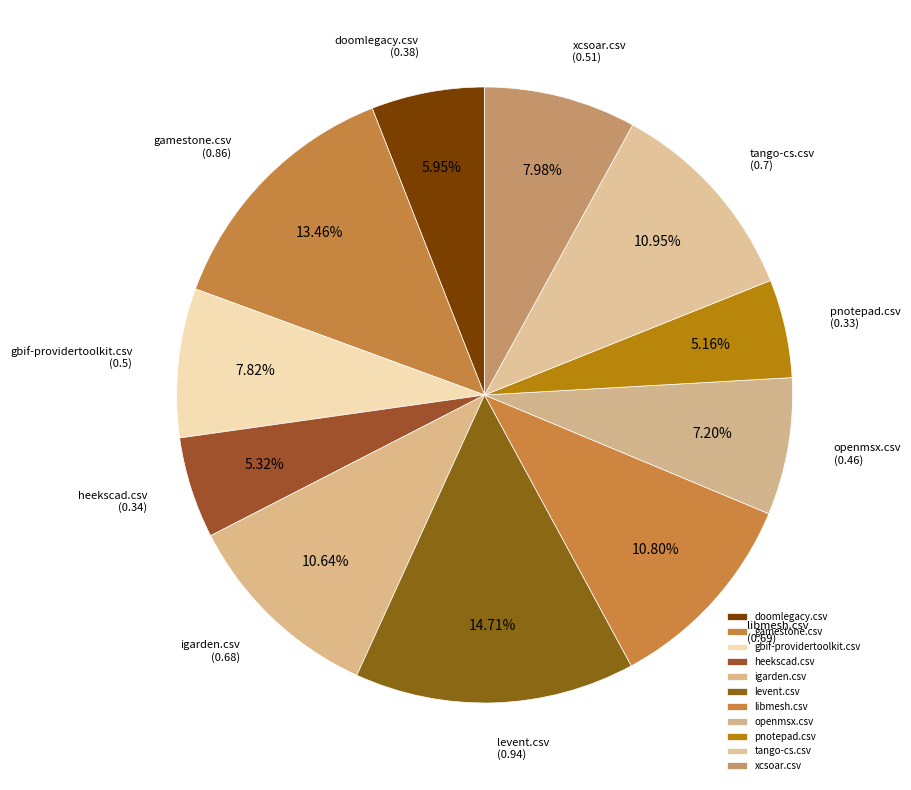

How many slices are in this pie chart?

11